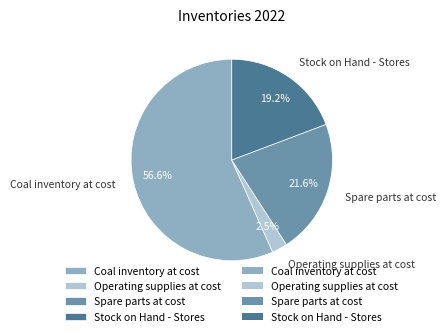

Rank the categories by value from lowest to highest.

Operating supplies at cost, Stock on Hand - Stores, Spare parts at cost, Coal inventory at cost